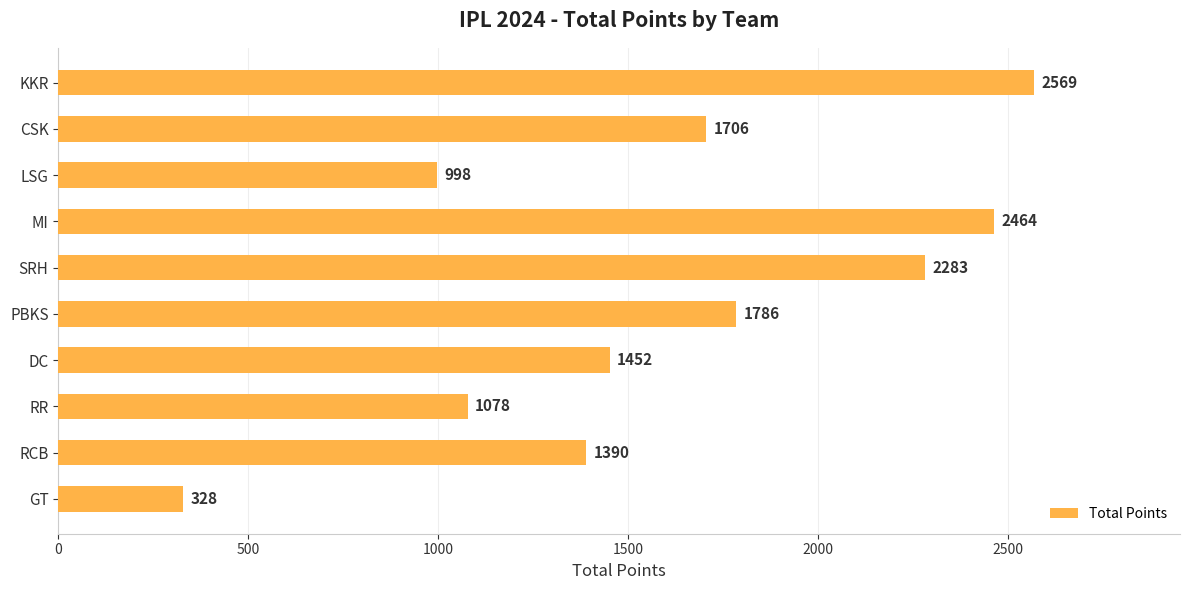

Reading top to bottom, extract all data points from this chart.

2569	1706	998	2464	2283	1786	1452	1078	1390	328